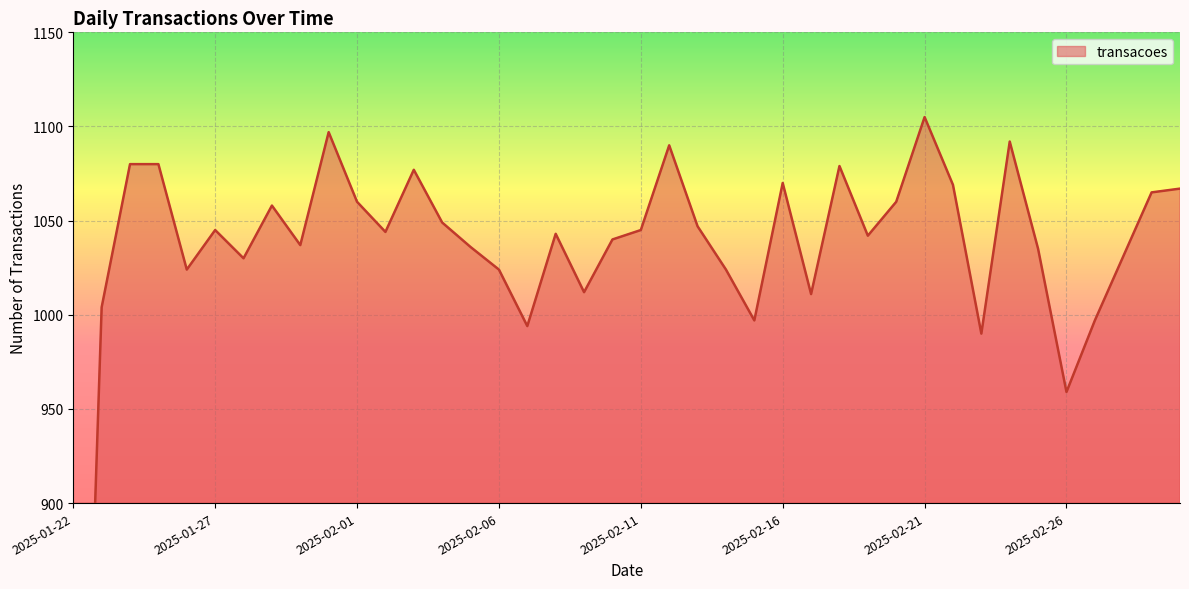

Rank the categories by value from lowest to highest.

2025-01-22, 2025-02-26, 2025-02-23, 2025-02-07, 2025-02-15, 2025-02-27, 2025-01-23, 2025-02-17, 2025-02-09, 2025-01-26, 2025-02-06, 2025-02-14, 2025-01-28, 2025-02-28, 2025-02-25, 2025-02-05, 2025-01-30, 2025-02-10, 2025-02-19, 2025-02-08, 2025-02-02, 2025-01-27, 2025-02-11, 2025-02-13, 2025-02-04, 2025-01-29, 2025-02-01, 2025-02-20, 2025-03-01, 2025-03-02, 2025-02-22, 2025-02-16, 2025-02-03, 2025-02-18, 2025-01-24, 2025-01-25, 2025-02-12, 2025-02-24, 2025-01-31, 2025-02-21